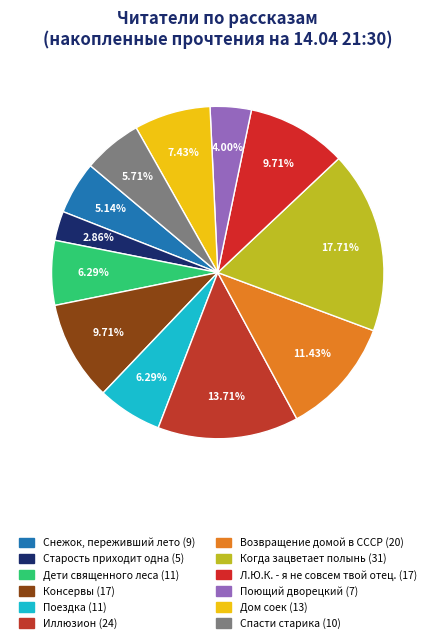

Combined, do Поездка and Когда зацветает полынь account for over 50%?

No